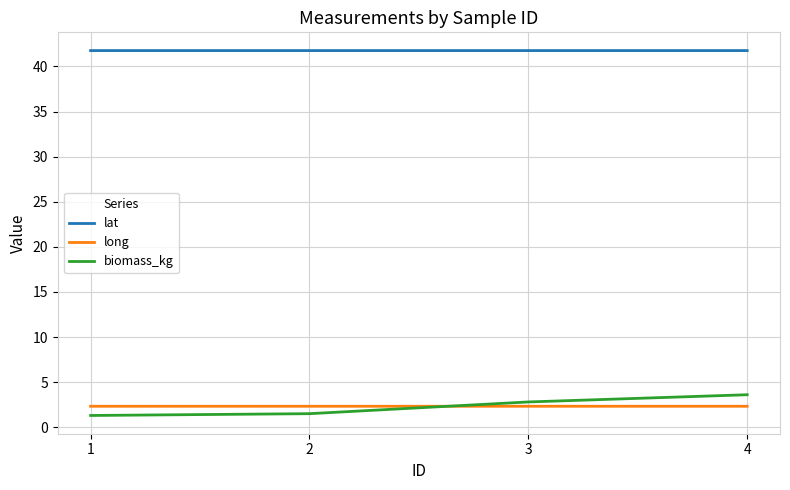

Which series has the largest total across all categories?

lat